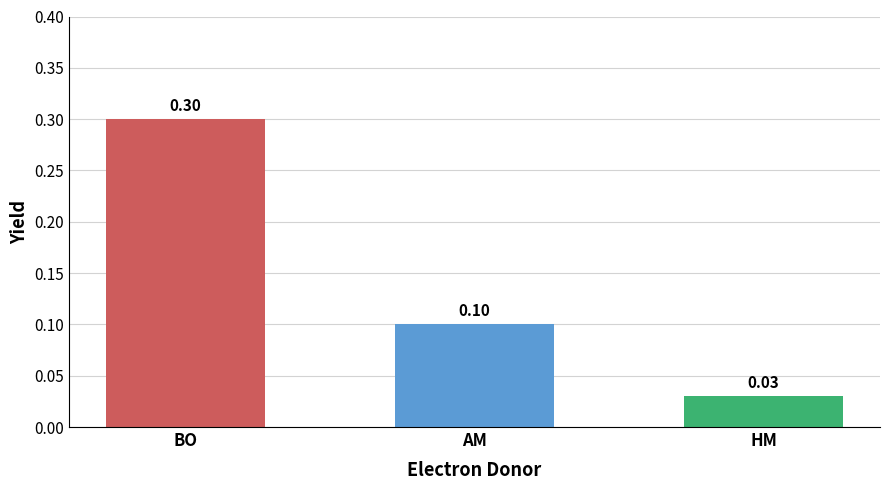

List the labels in order of value, largest first.

BO, AM, HM